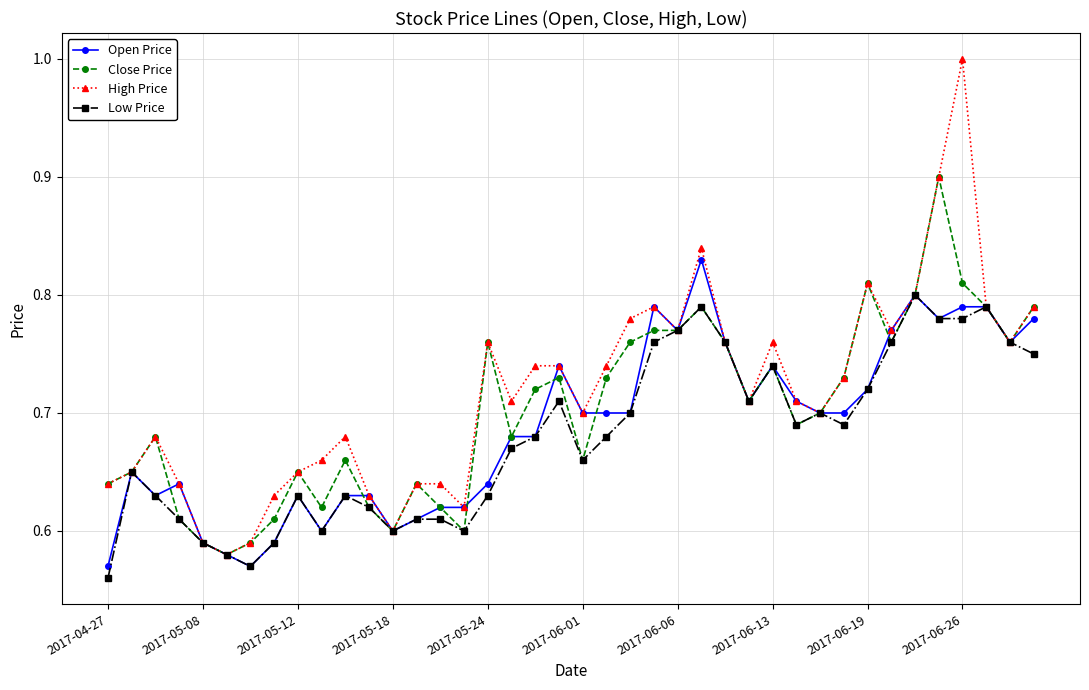

List the series in order of their peak value, lowest first.

Low Price, Open Price, Close Price, High Price